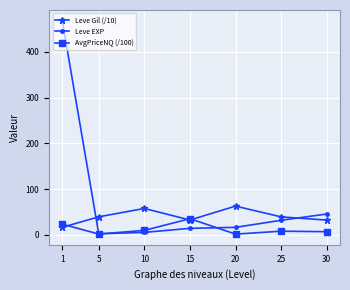

How many data points in Leve Gil (/10) are above 39?

4